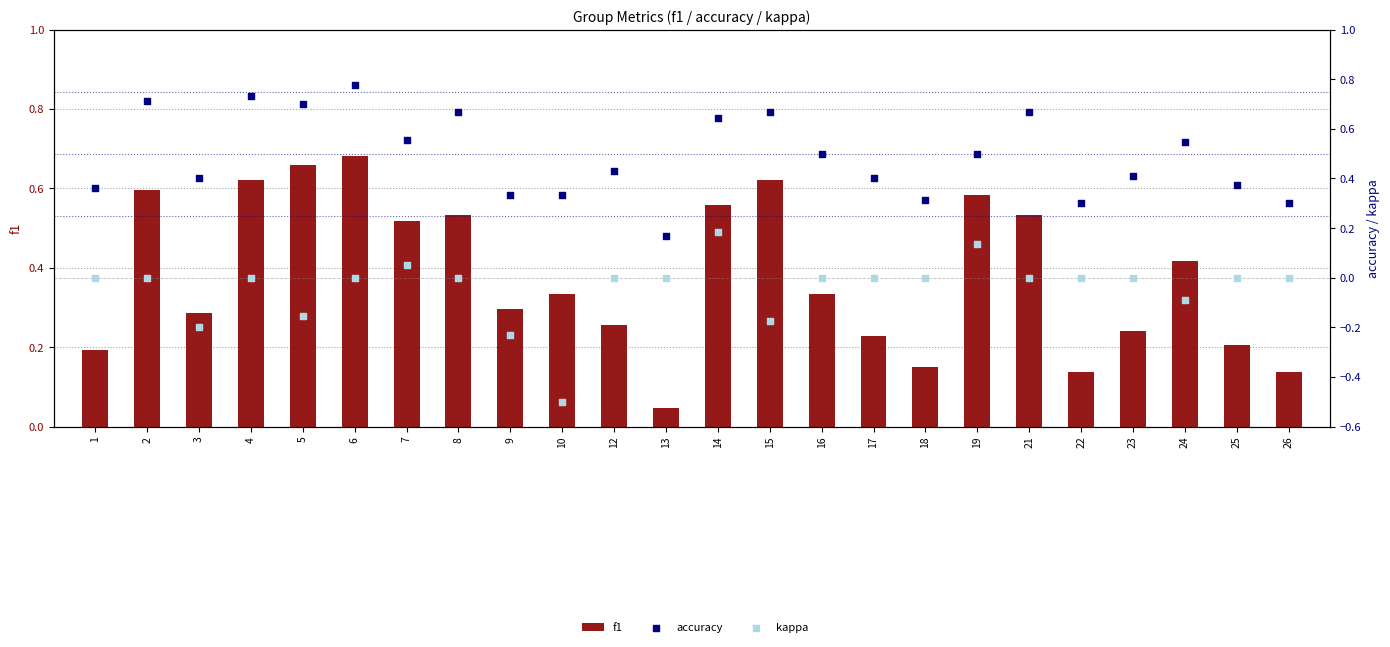

At how many categories does at least one series exceed 0?

24